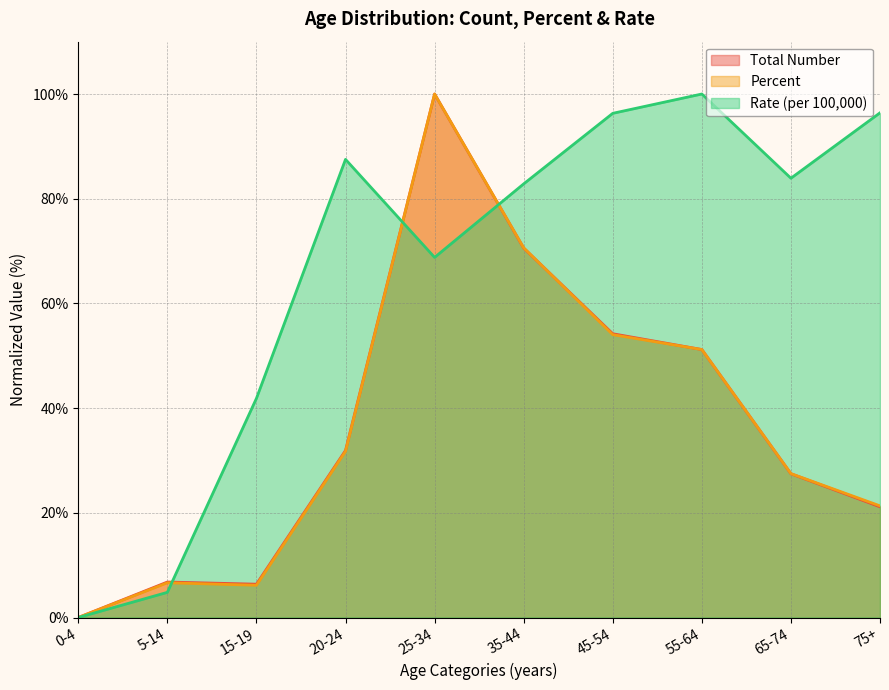

What is the difference between the highest and lowest values at 55-64?

48.8